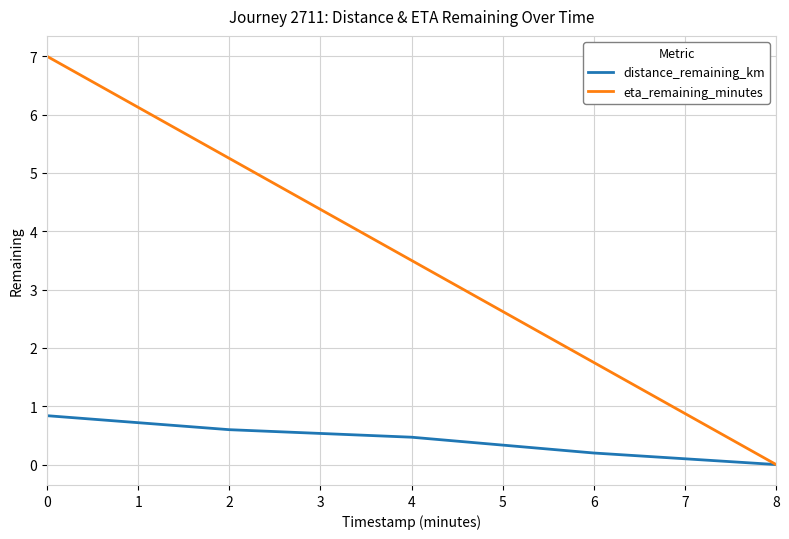

At which label does eta_remaining_minutes reach its minimum?

8